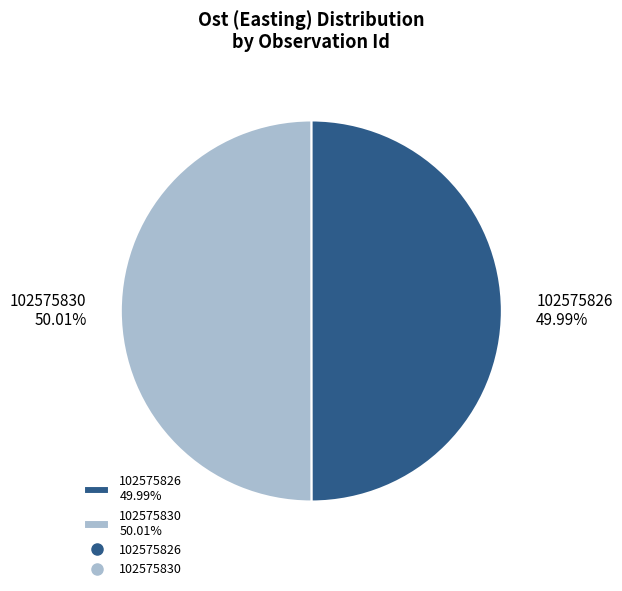

To the nearest percent, what portion does 102575830 represent?

50%